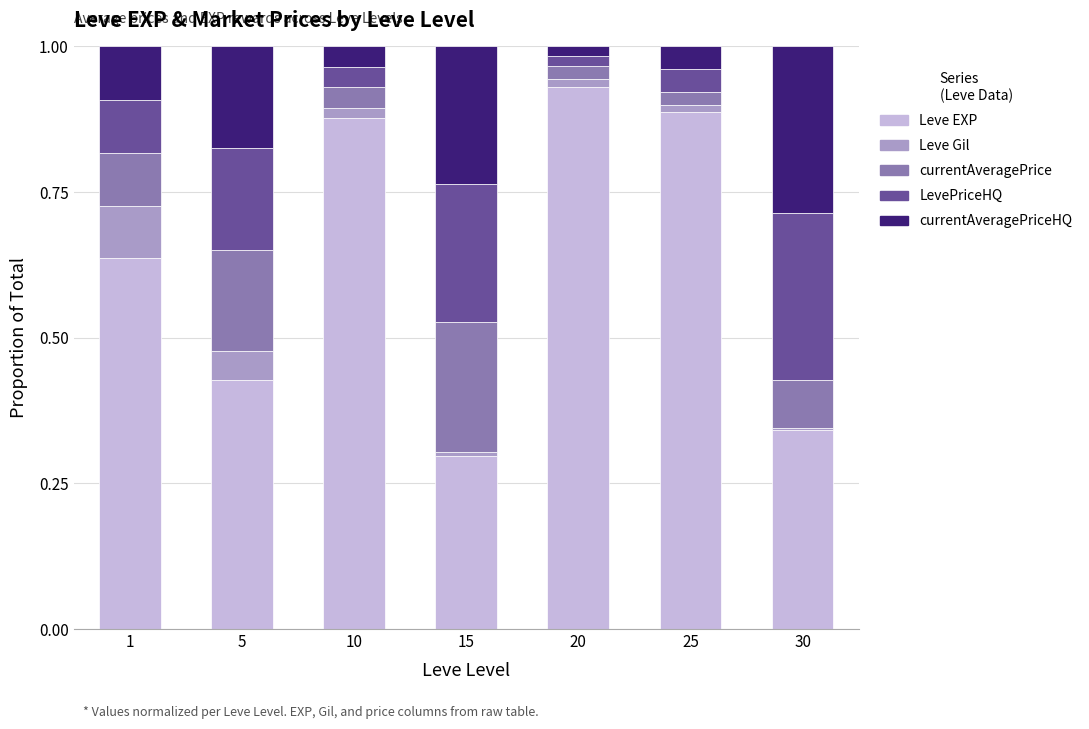

What is the total value across all series at 1?

1.0